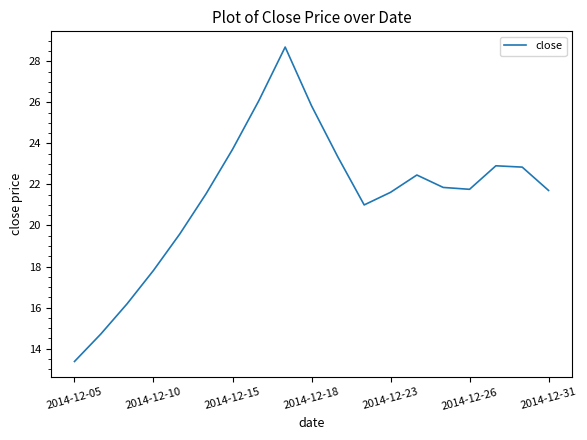

What is the maximum value shown in the chart?

28.7